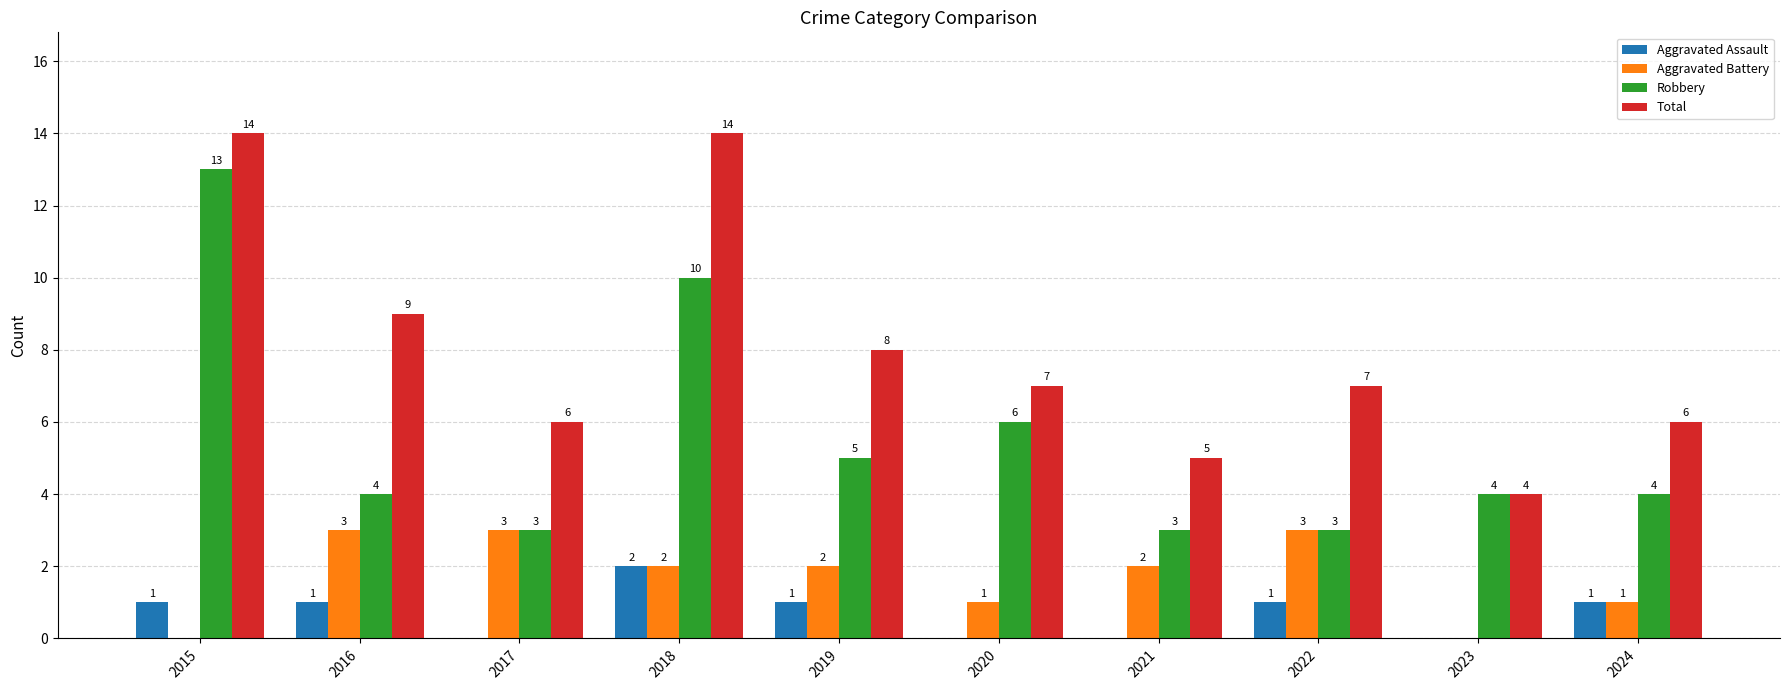

What is the difference between the Aggravated Battery values at 2020 and 2021?

1